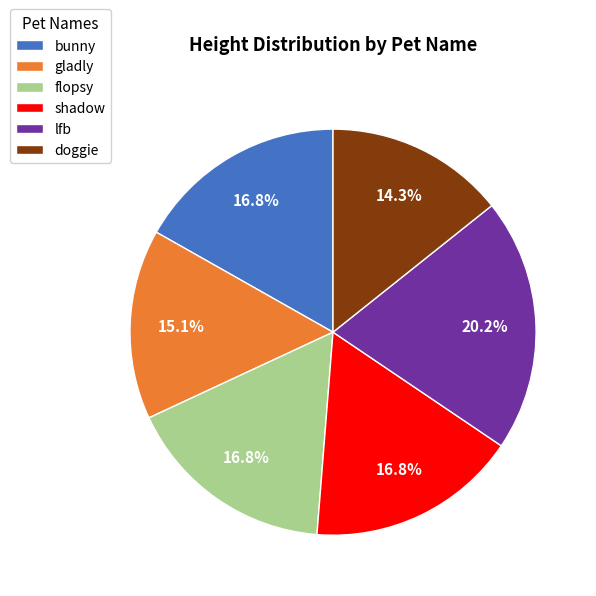

What percentage is the lfb slice, to the nearest percent?

20%